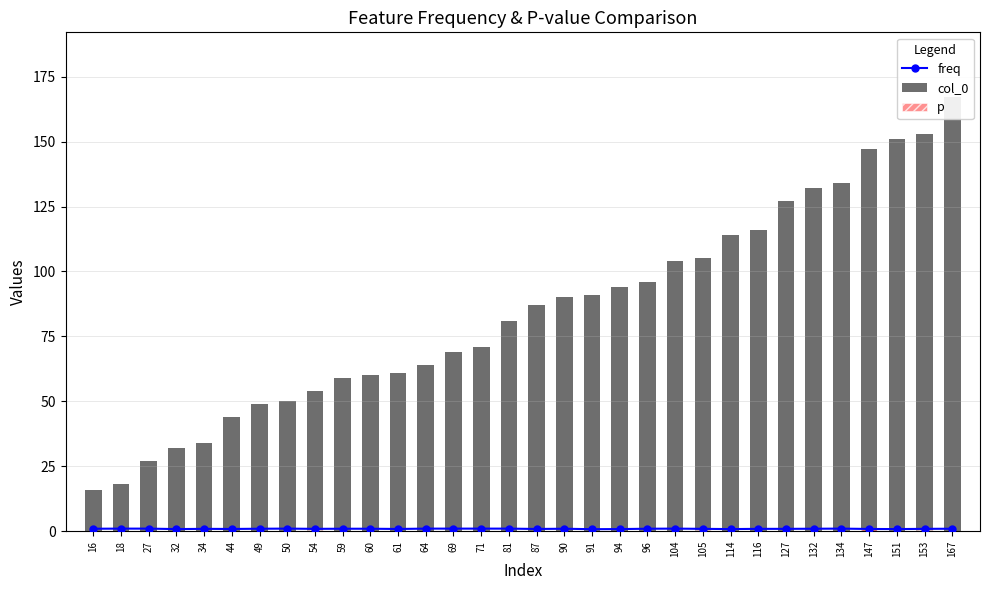

True or false: p has a value of 0.1 at 87.

True